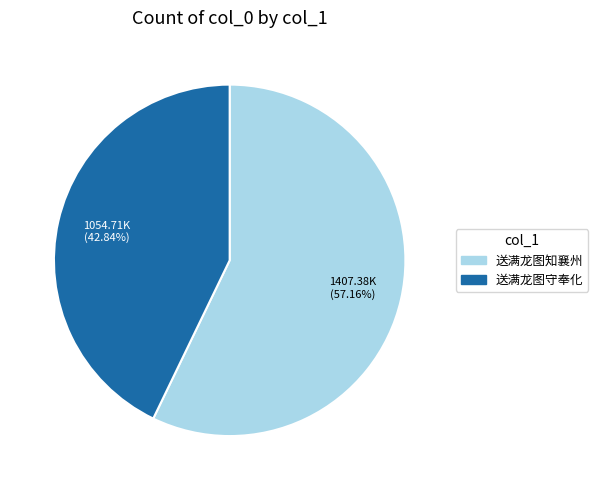

Does any single category account for the majority?

Yes